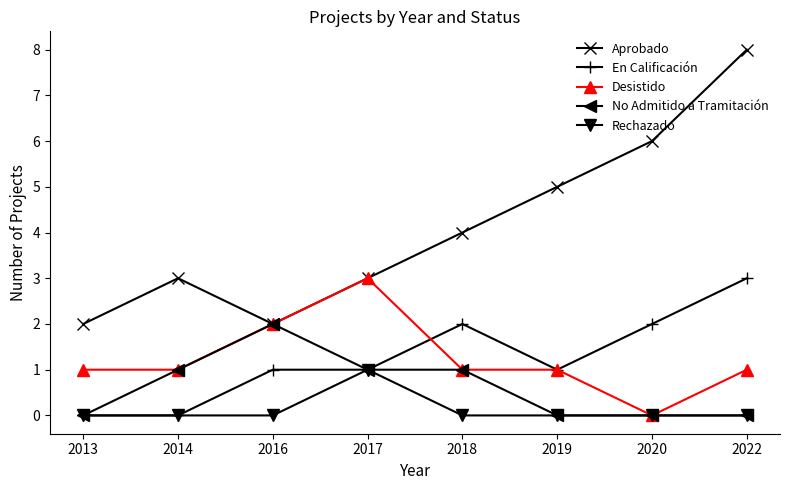

True or false: Aprobado has more than 2 points higher than both neighbors.

False